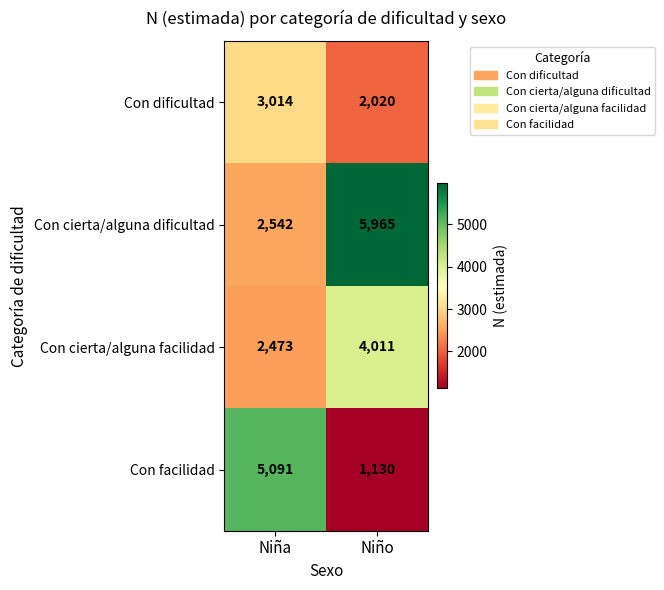

What is the minimum value shown in the chart?

1130